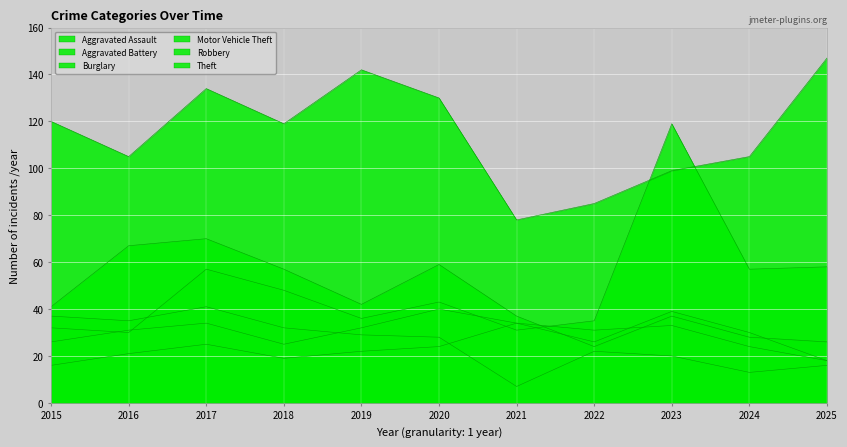

At which label is Aggravated Assault closest to 25?

2017